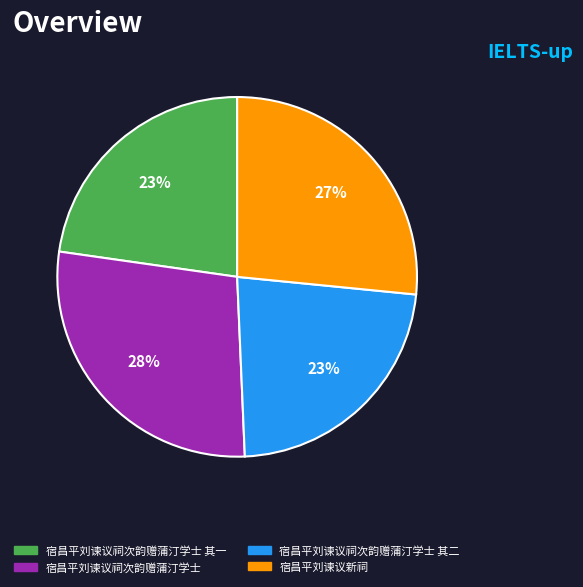

To the nearest percent, what is the difference between the largest and smallest slice percentages?

5%